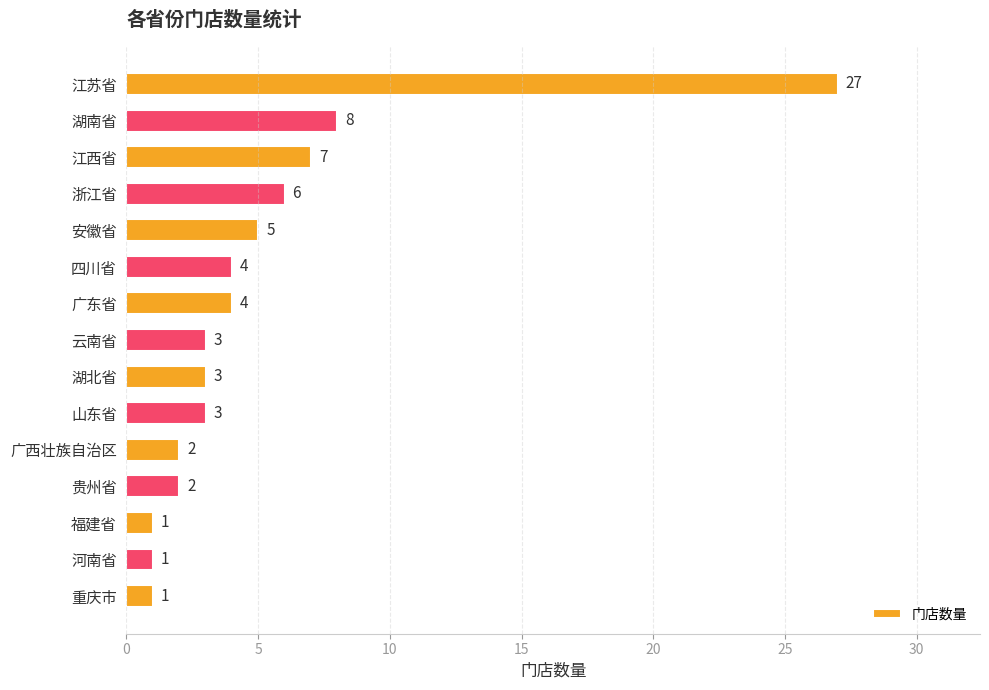

What is the difference between the second highest and minimum values?

7